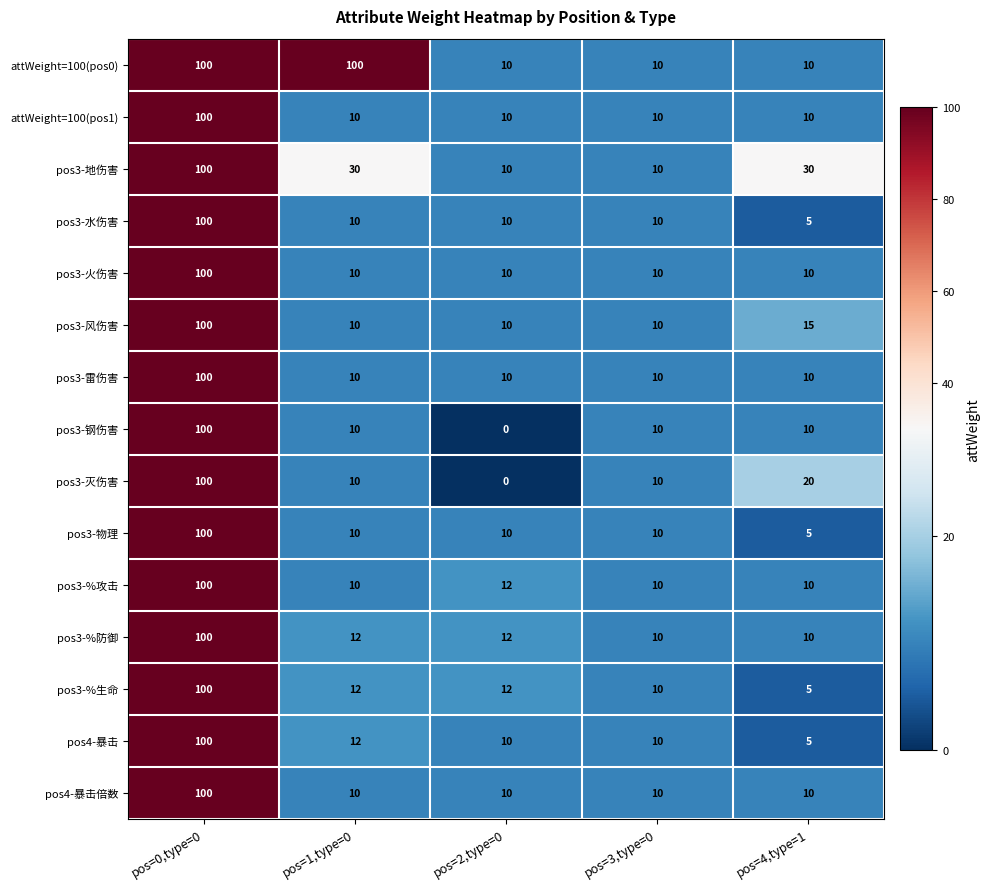

What is the spread (max minus min) of values at pos=4,type=1?

25